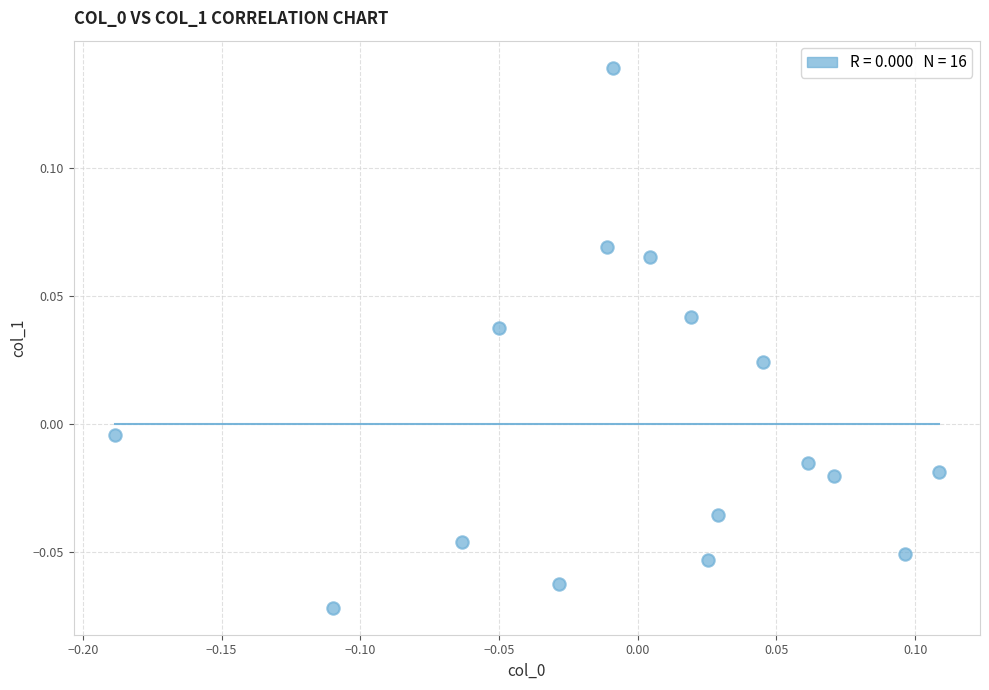

What is the range of X values (max minus min)?

0.3